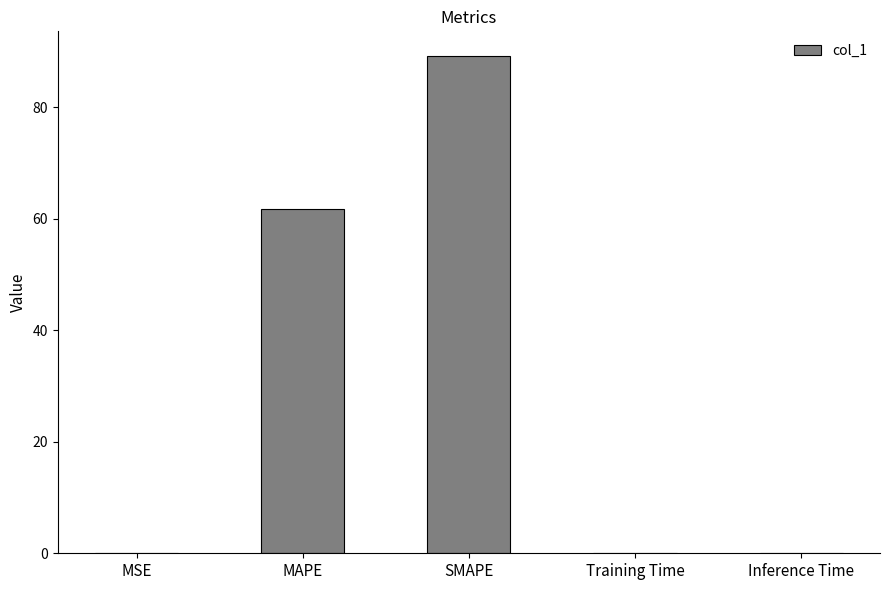

Which category has the highest value across all series?

SMAPE